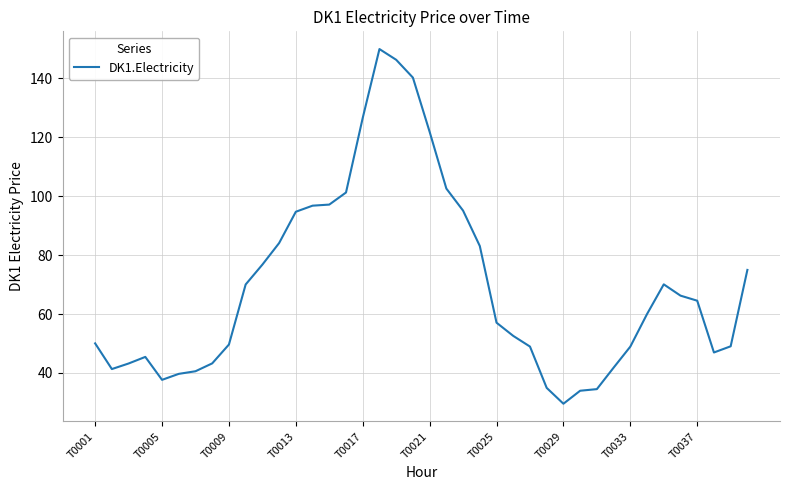

What is the difference between the maximum and minimum values?

120.4